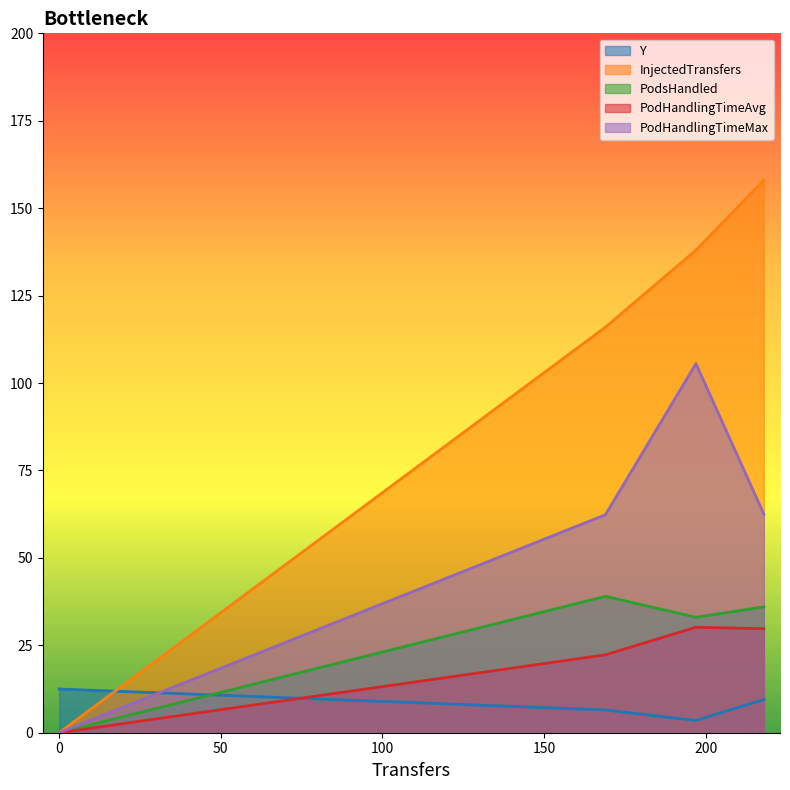

How many values in InjectedTransfers are above zero?

3